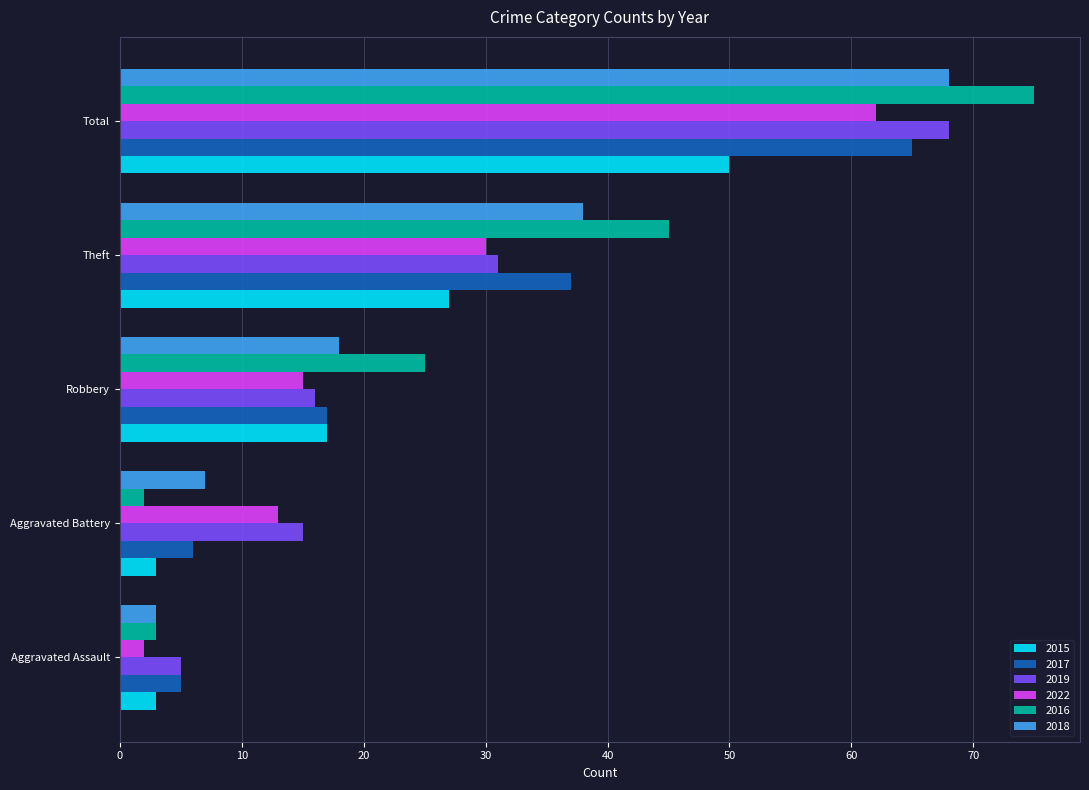

Rank the categories by 2018 value from highest to lowest.

Total, Theft, Robbery, Aggravated Battery, Aggravated Assault